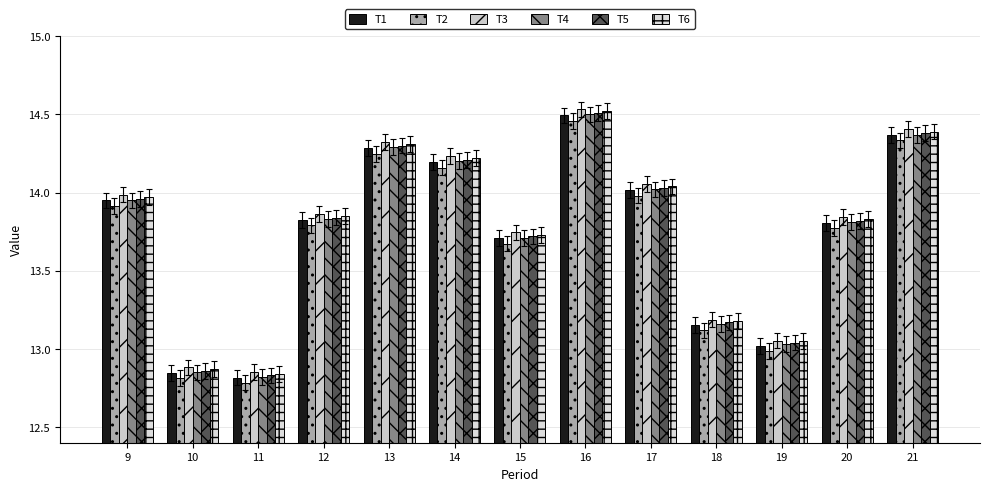

True or false: T3 has a value of 20.0 at 13.

False